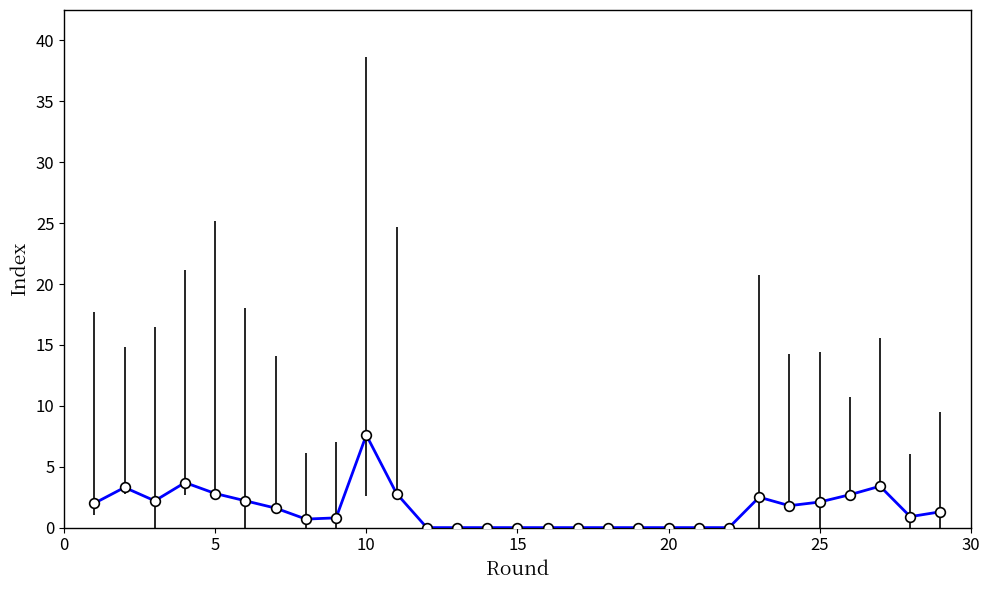

What is the difference between the maximum and minimum values?

7.6